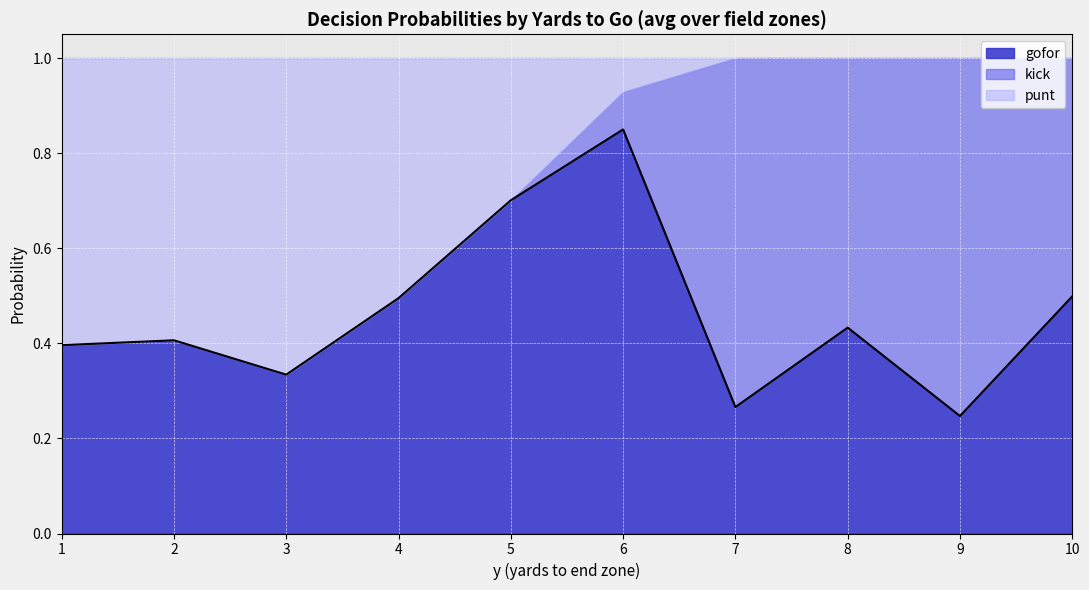

What are all the series names shown in the legend?

gofor, kick, punt